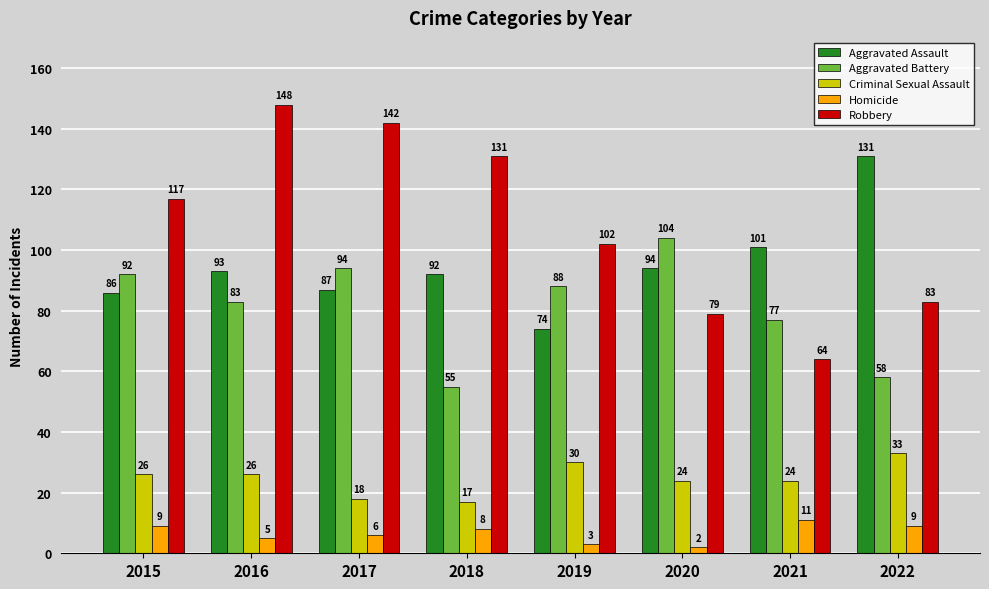

Reading right to left, what are all the values shown in this chart?

Aggravated Assault: 2022=131	2021=101	2020=94	2019=74	2018=92	2017=87	2016=93	2015=86
Aggravated Battery: 2022=58	2021=77	2020=104	2019=88	2018=55	2017=94	2016=83	2015=92
Criminal Sexual Assault: 2022=33	2021=24	2020=24	2019=30	2018=17	2017=18	2016=26	2015=26
Homicide: 2022=9	2021=11	2020=2	2019=3	2018=8	2017=6	2016=5	2015=9
Robbery: 2022=83	2021=64	2020=79	2019=102	2018=131	2017=142	2016=148	2015=117